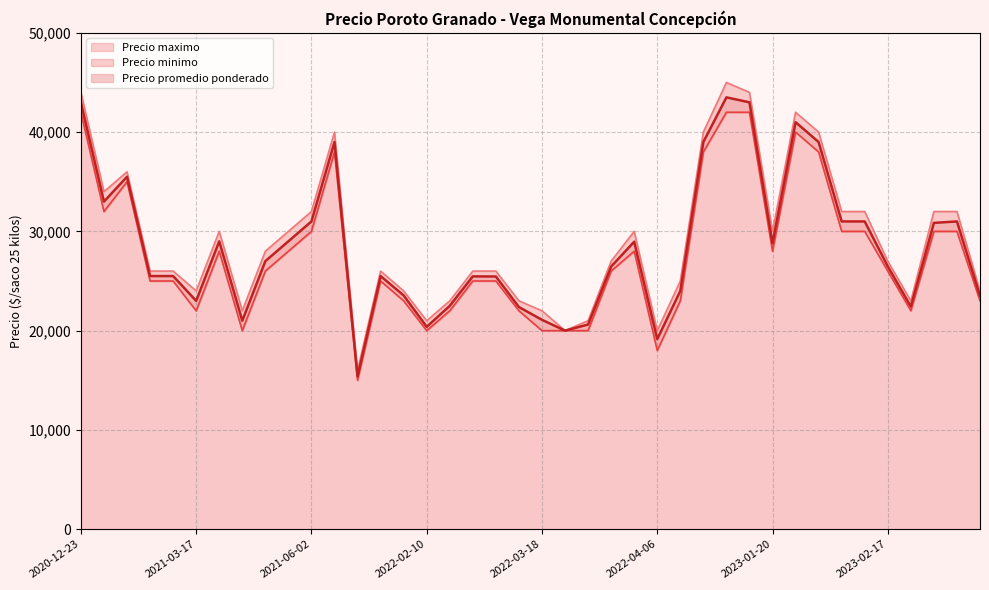

Is the value of Precio maximo at 2023-01-11 greater than the value of Precio promedio ponderado at 2023-01-11?

Yes